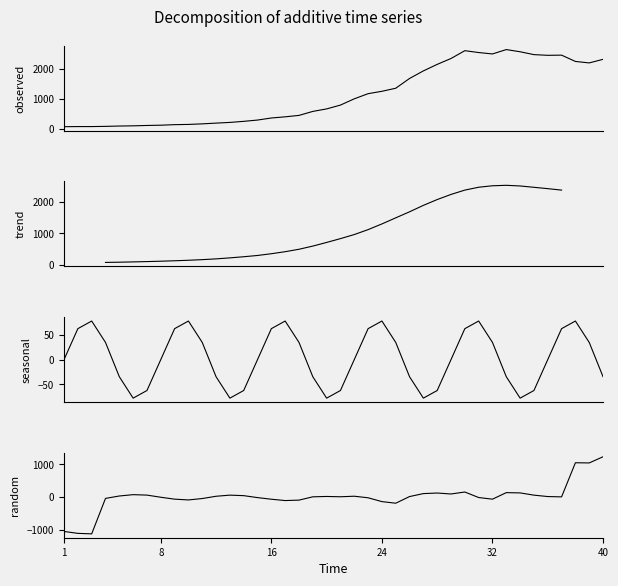

Which series has the widest spread of values?

observed